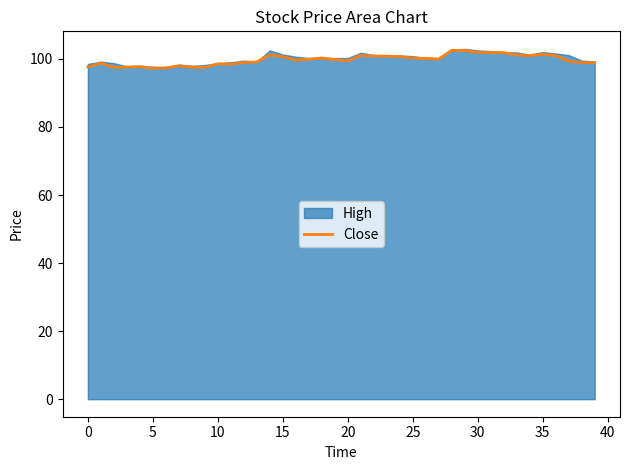

True or false: Close has a value of 100.2 at 25.

True